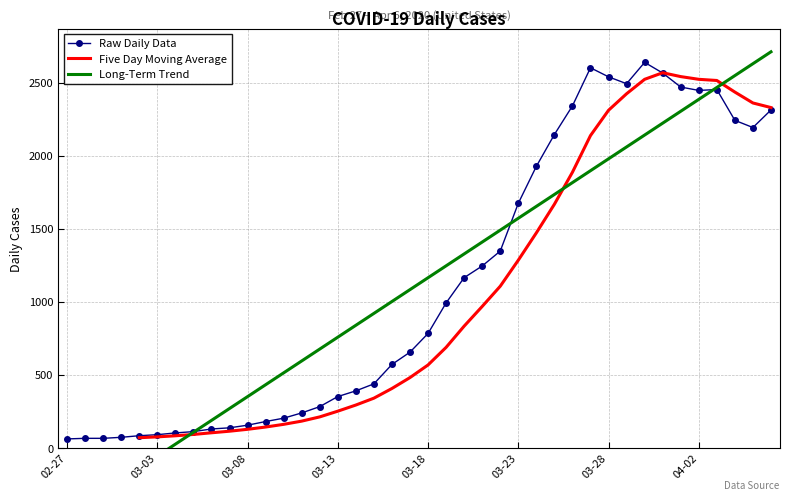

What is the smallest value displayed?

61